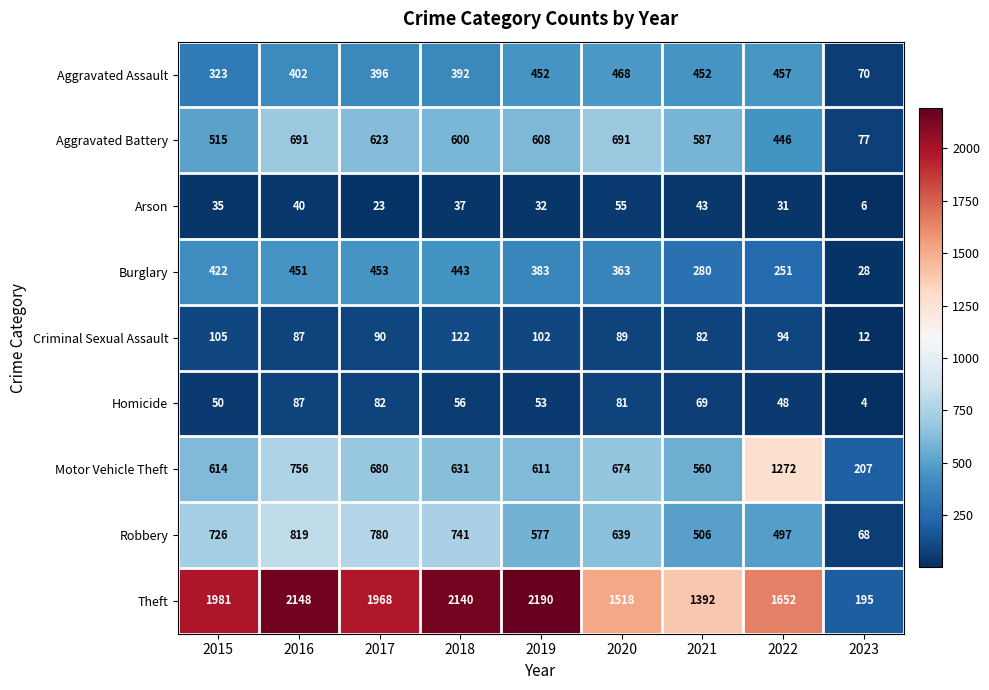

What is the highest value of the Criminal Sexual Assault series?

122